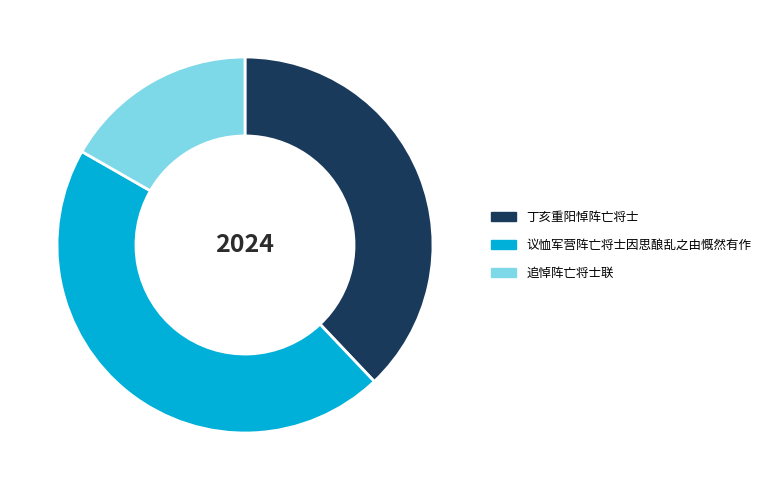

Which category has the biggest portion of the pie?

议恤军营阵亡将士因思酿乱之由慨然有作